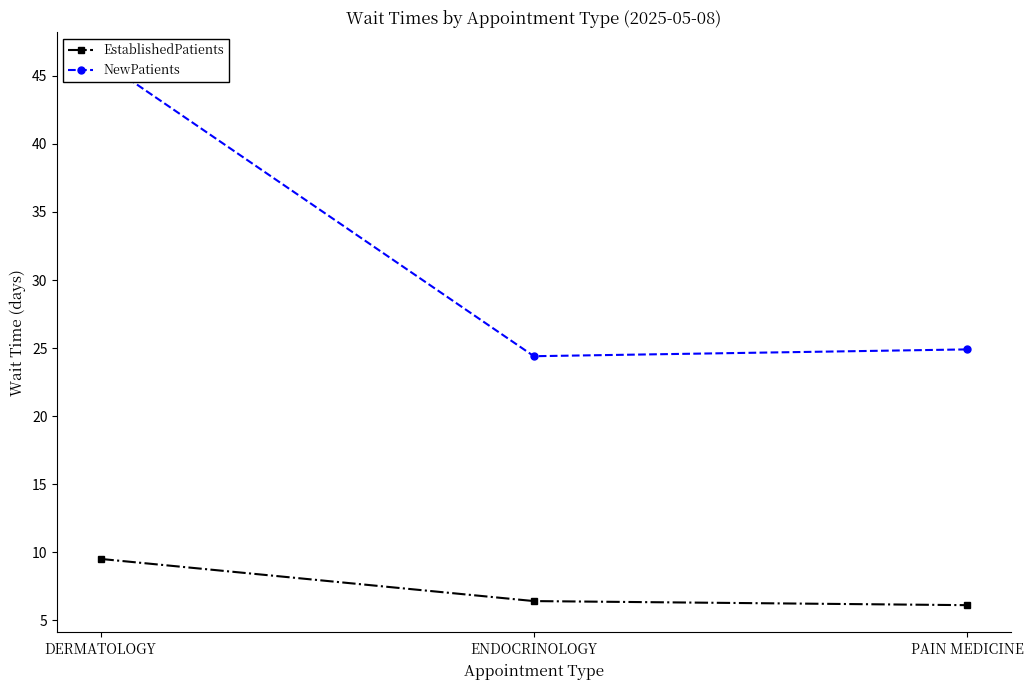

The EstablishedPatients series shows 6.1 at PAIN MEDICINE. True or false?

True